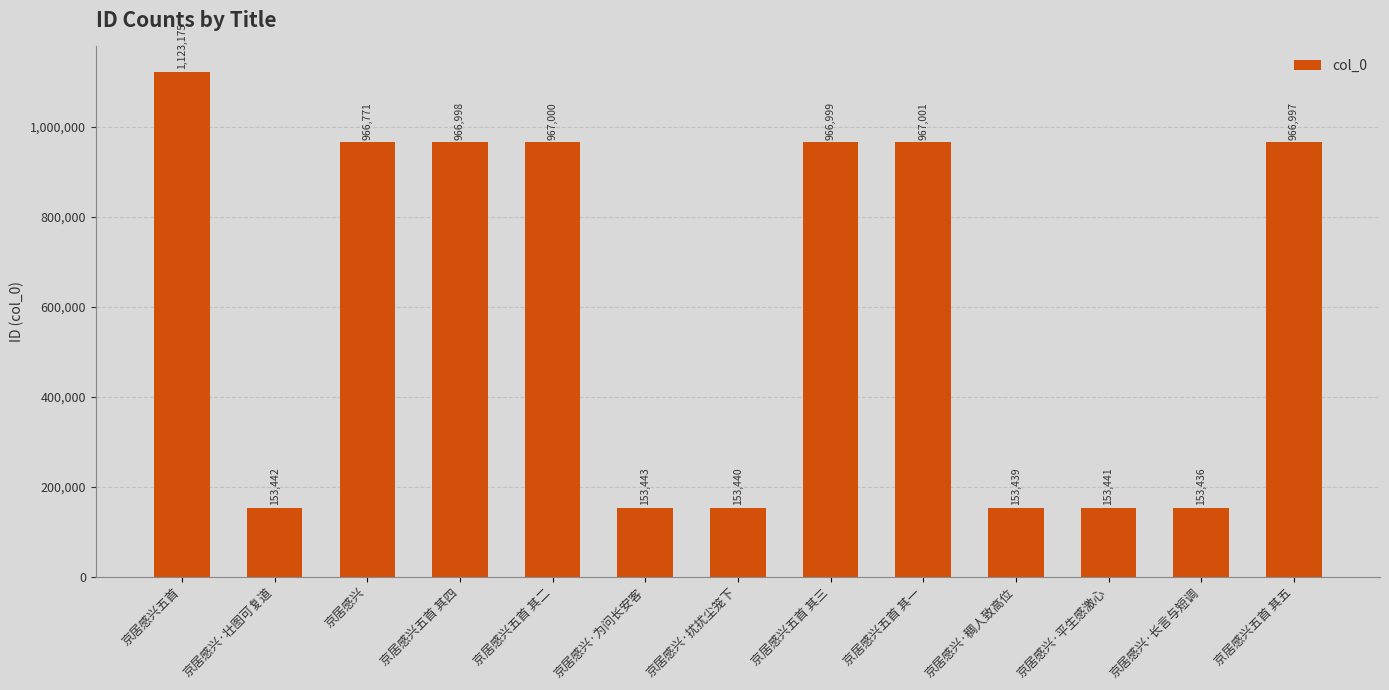

What is the average value?

603506